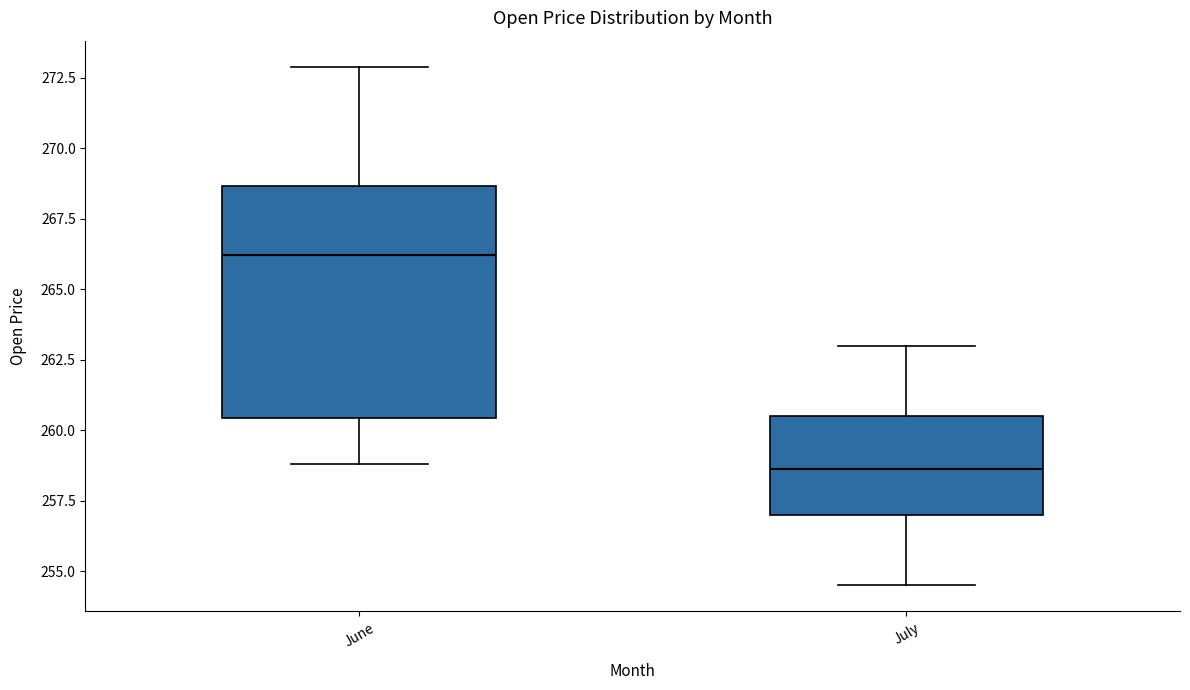

Where is the lower edge of the box for June on the y-axis? The values are not printed on the chart, so give them approximately, as read against the axis.

260.5